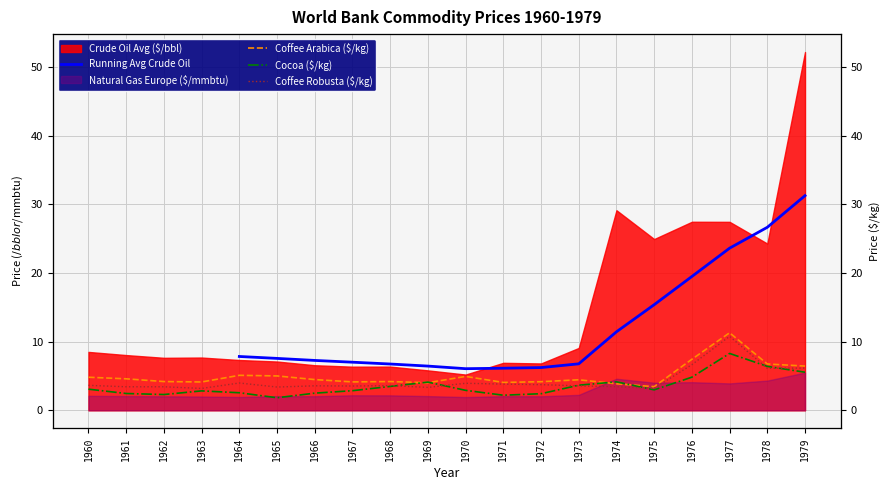

True or false: Cocoa ($/kg) has a value of 2.9 at 1970.

True